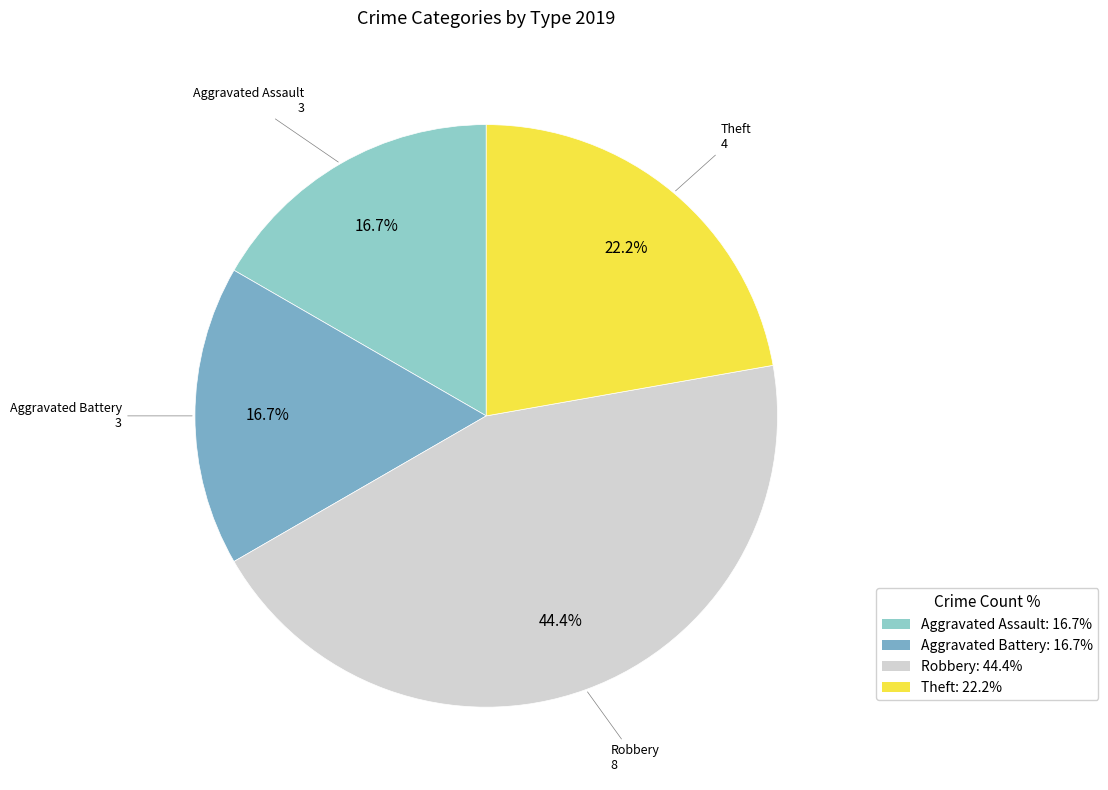

The Robbery slice represents 57% of the pie. True or false?

False